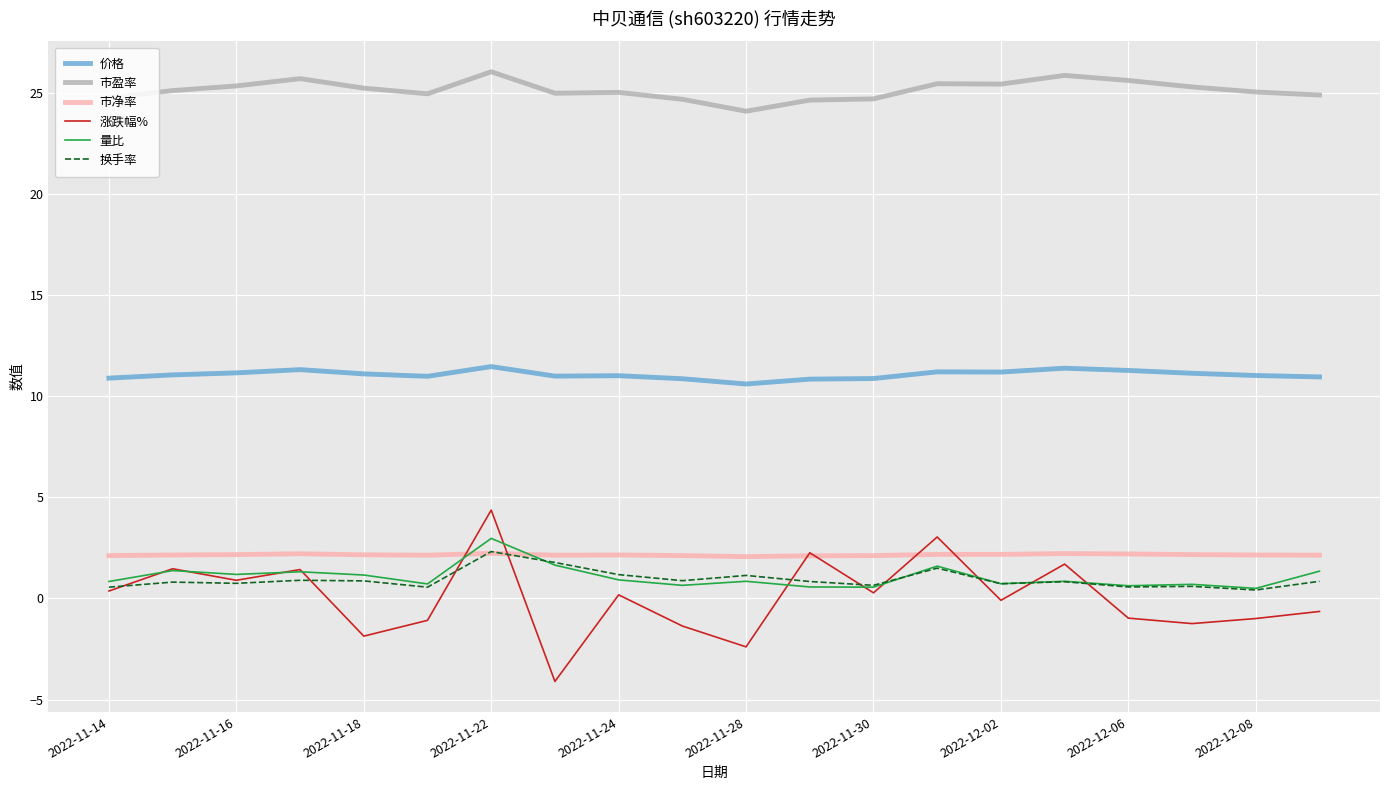

What is the maximum value shown in the chart?

26.0